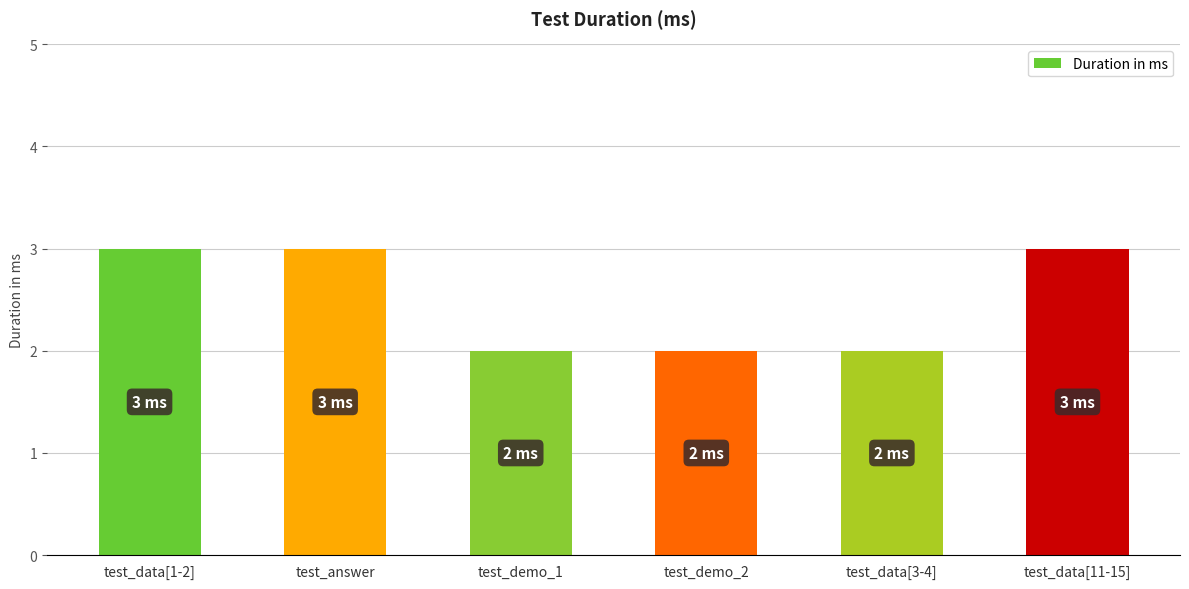

What is the sum of all values?

15